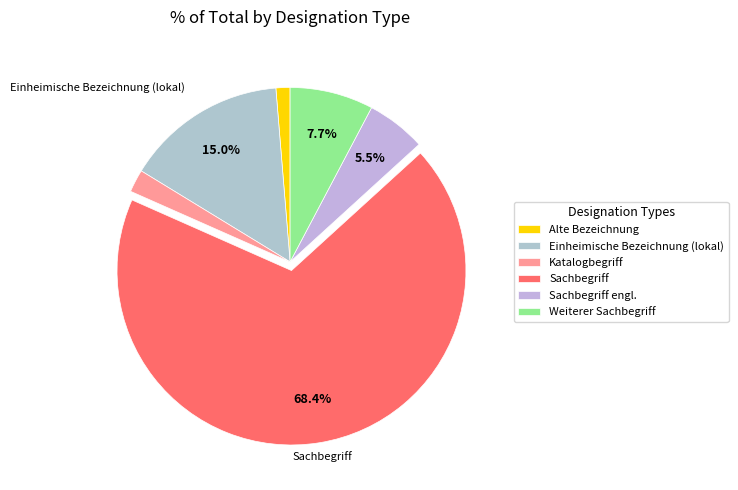

How many slices are in this pie chart?

6